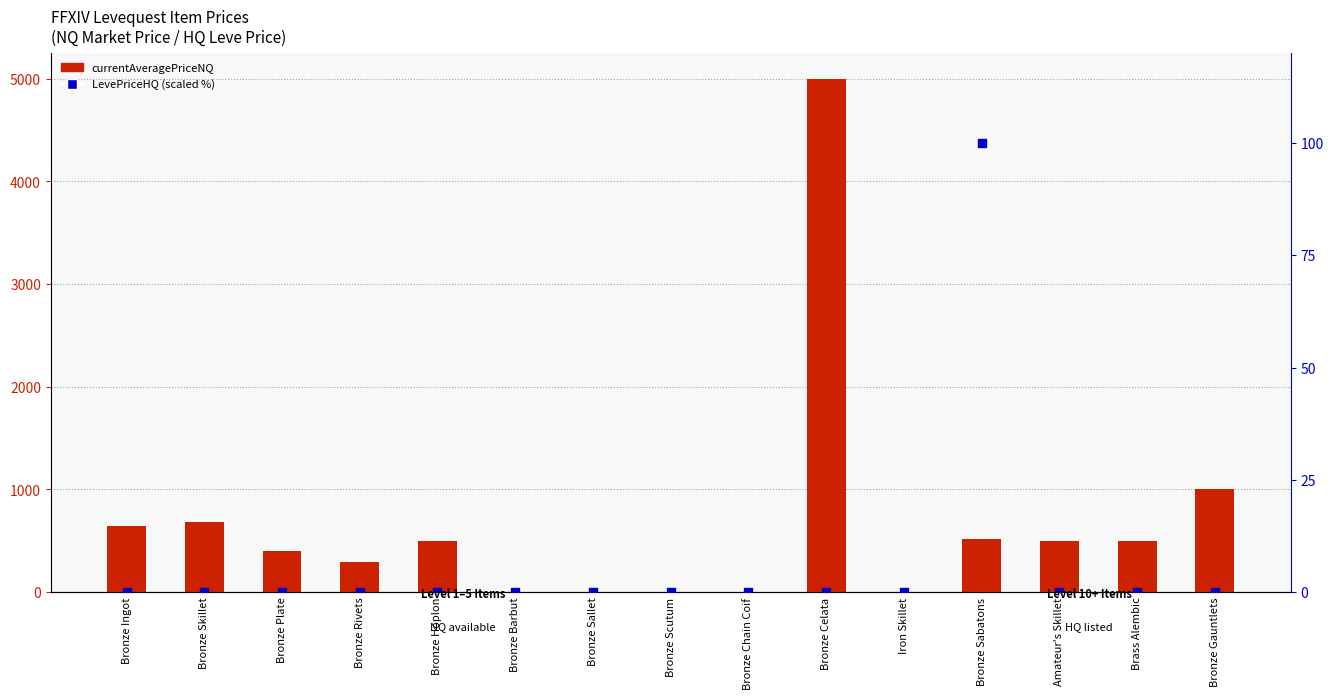

At how many categories does at least one series exceed 3725?

1